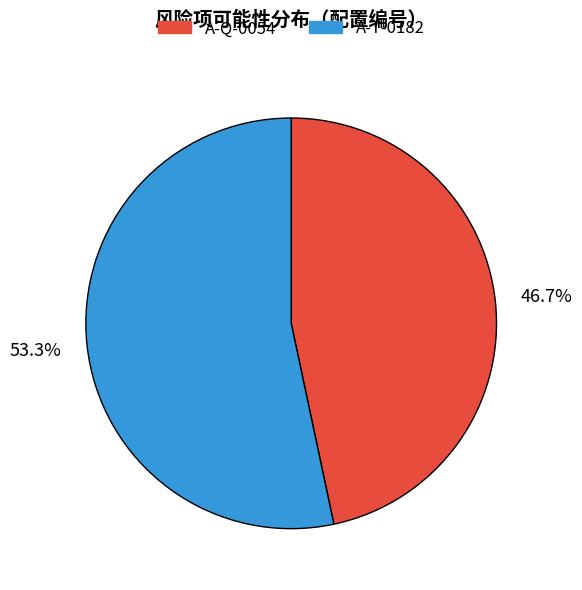

How many segments does this pie chart have?

2